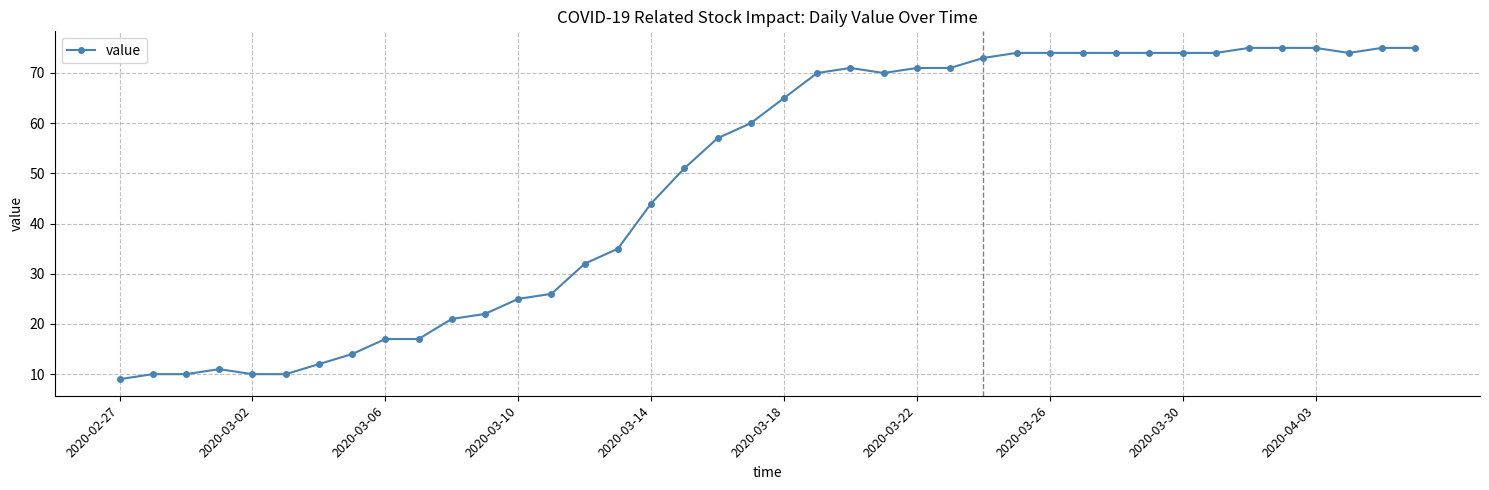

What is the minimum value shown in the chart?

9